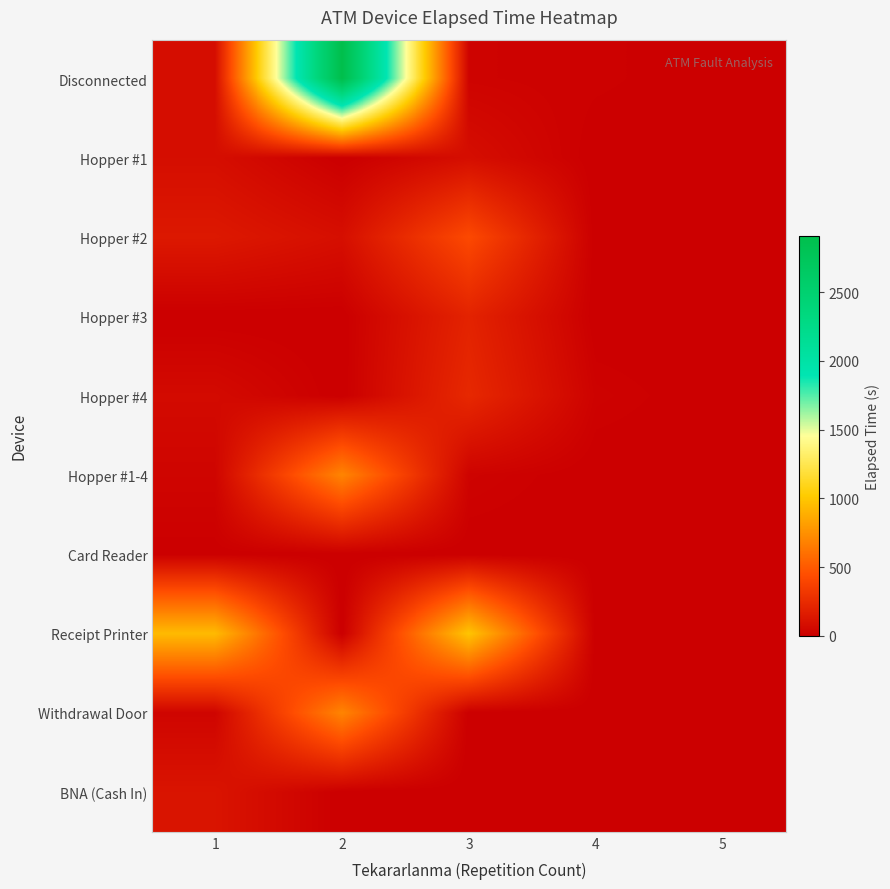

Reading right to left, extract all data points from this chart.

Disconnected: 5=0	4=15	3=25	2=2910	1=85
Hopper #1: 5=0	4=0	3=85	2=0	1=85
Hopper #2: 5=0	4=0	3=420	2=90	1=145
Hopper #3: 5=0	4=0	3=205	2=0	1=0
Hopper #4: 5=0	4=20	3=235	2=0	1=65
Hopper #1-4: 5=0	4=0	3=25	2=695	1=35
Card Reader: 5=0	4=0	3=0	2=0	1=5
Receipt Printer: 5=0	4=0	3=990	2=0	1=940
Withdrawal Door: 5=0	4=0	3=0	2=695	1=35
BNA (Cash In): 5=0	4=0	3=0	2=0	1=120